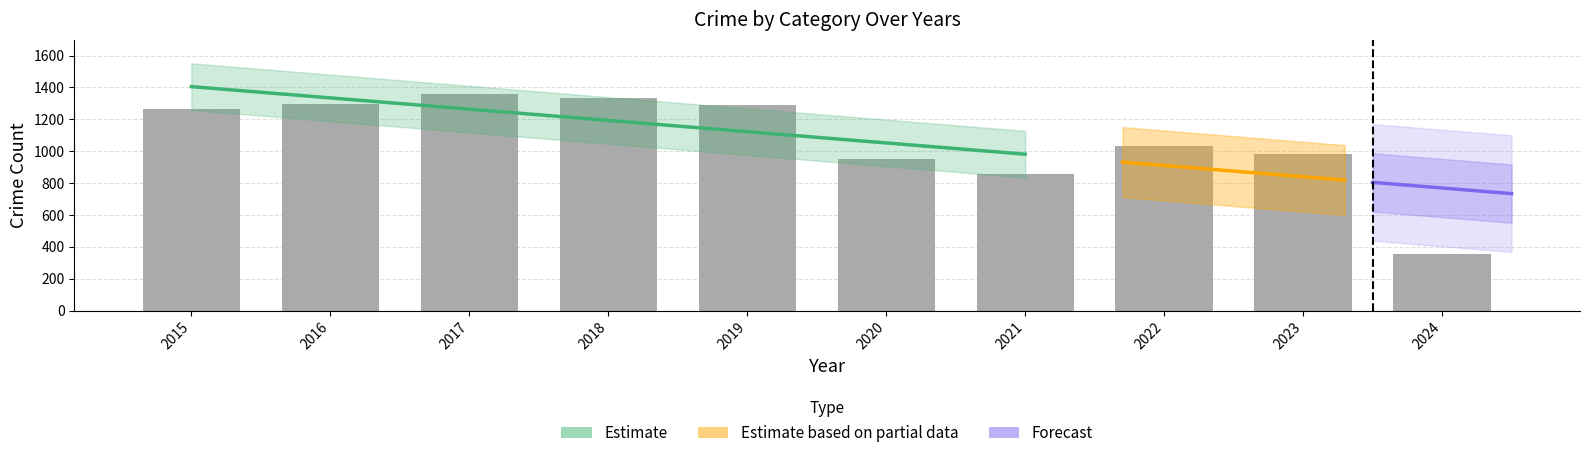

Does the chart contain any negative values?

No